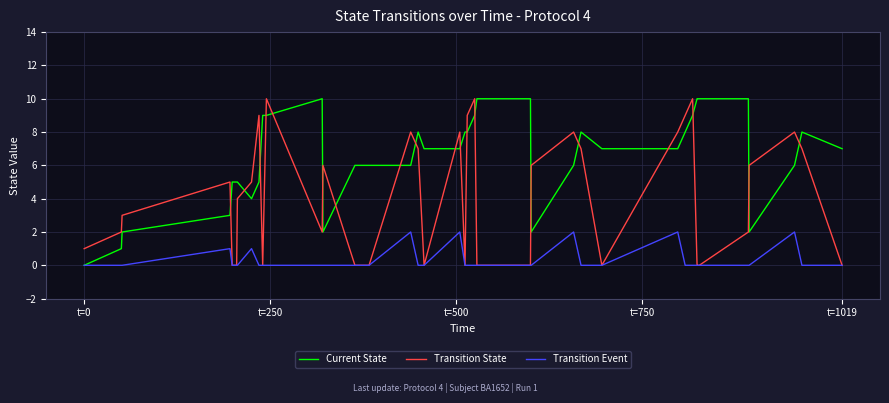

Which series has the largest total across all categories?

Current State